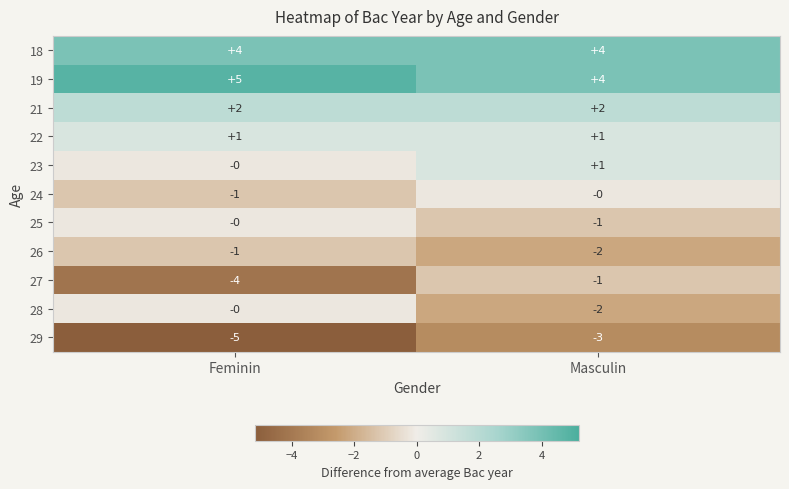

Rank the categories by 23 value from lowest to highest.

Feminin, Masculin